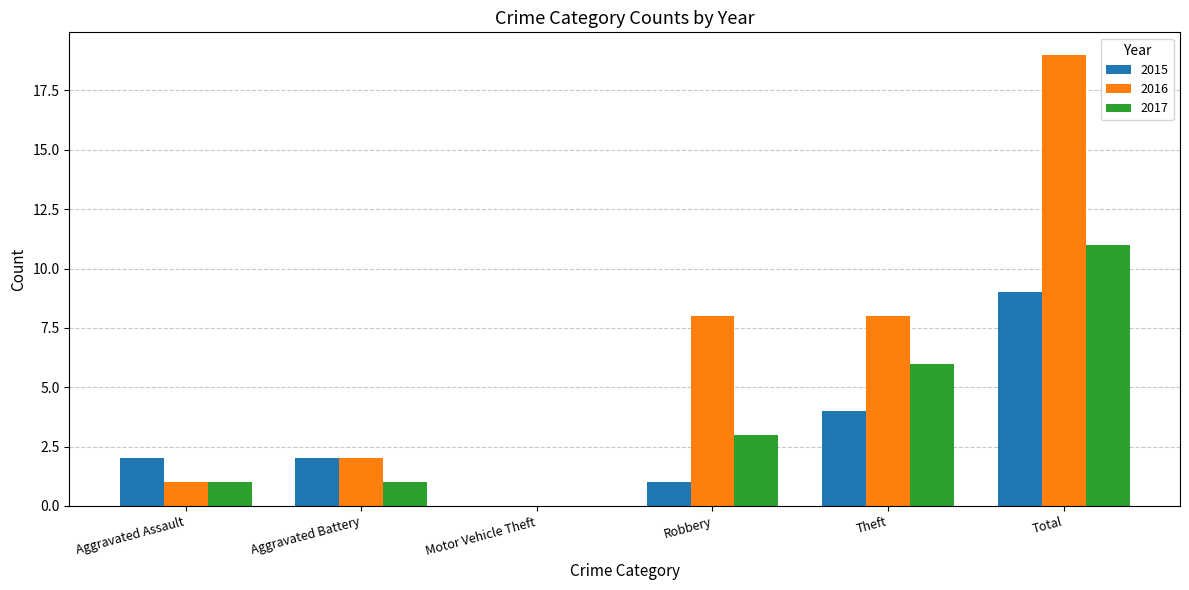

What is the sum of all 2015 values?

18